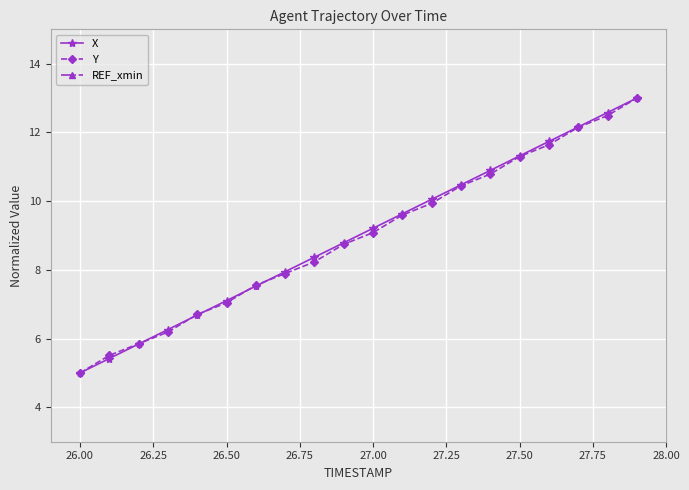

True or false: Y has more than 1 points higher than both neighbors.

False